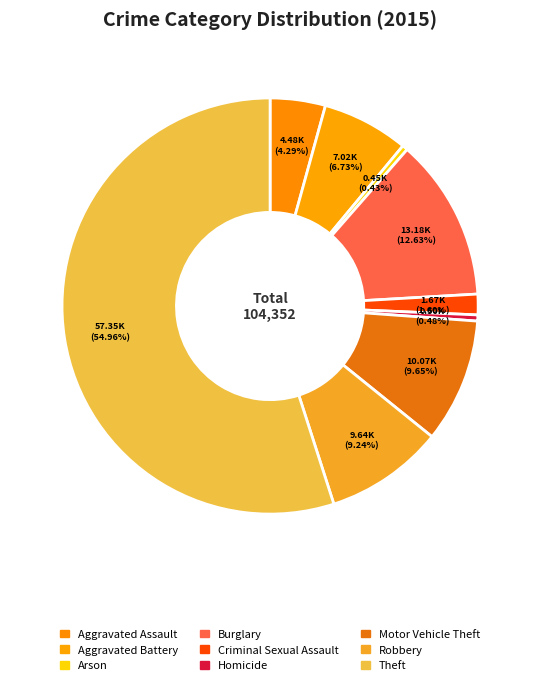

Rank the categories by value from lowest to highest.

Arson, Homicide, Criminal Sexual Assault, Aggravated Assault, Aggravated Battery, Robbery, Motor Vehicle Theft, Burglary, Theft